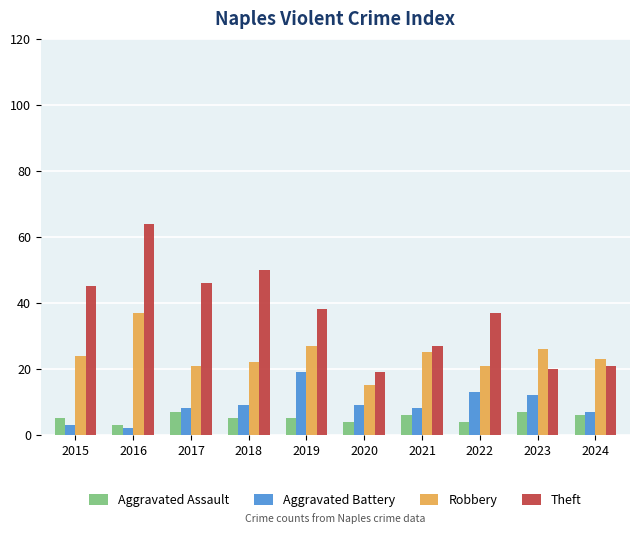

The value of Aggravated Battery at 2017 is 8. True or false?

True